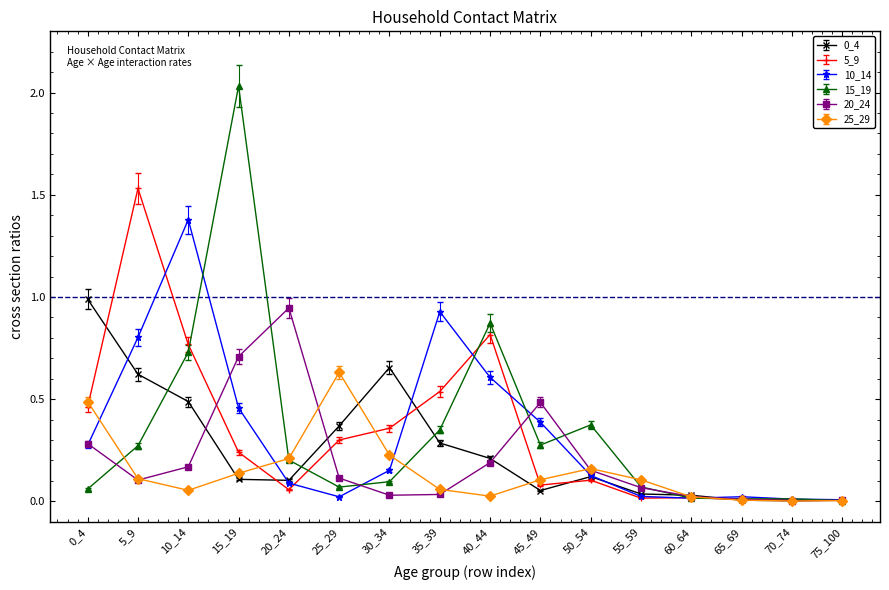

Which series changed the most between 10_14 and 15_19?

15_19